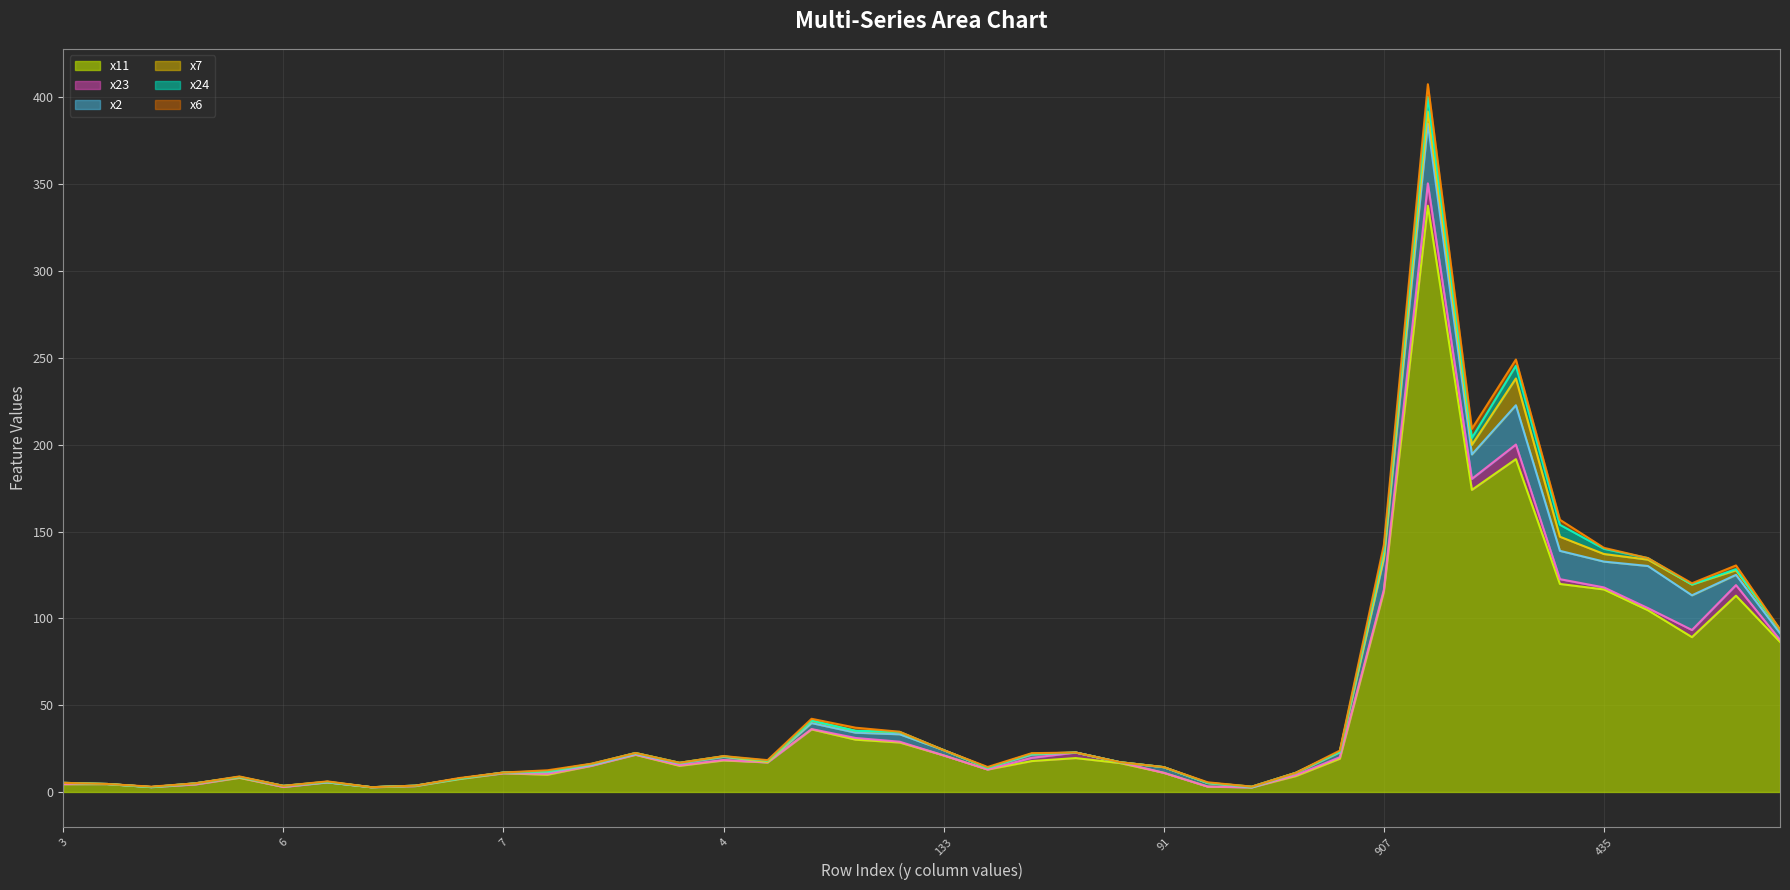

Does the chart have visible grid lines?

Yes